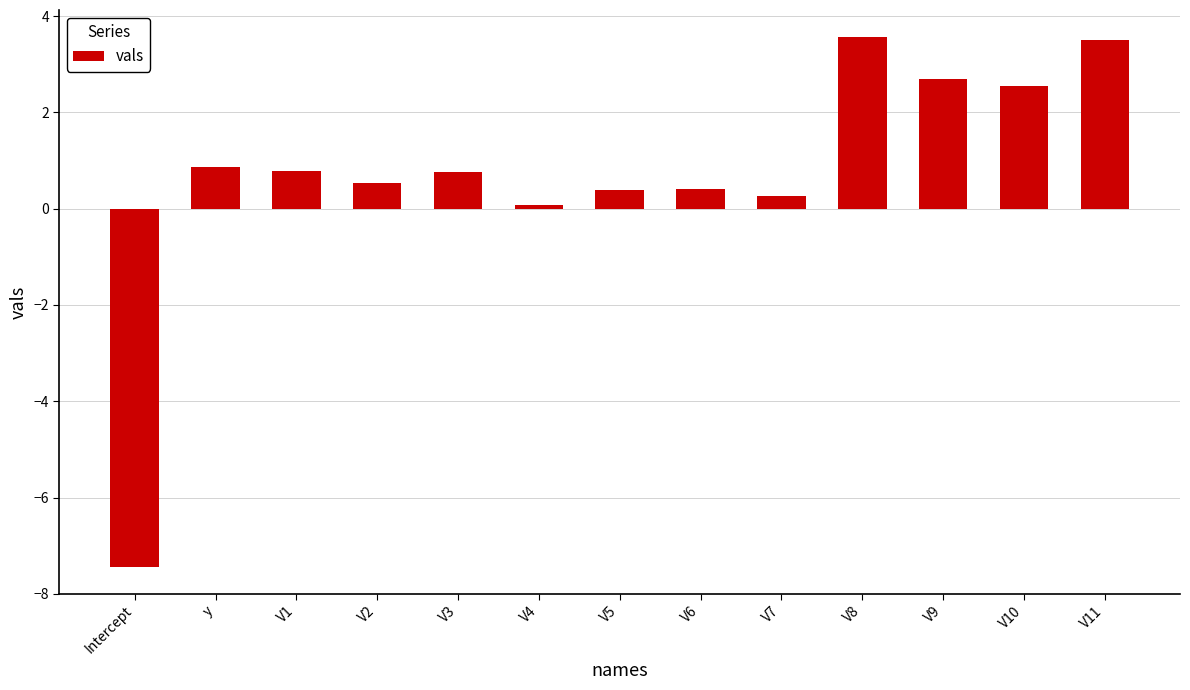

What is the difference between the second highest and minimum values?

10.9